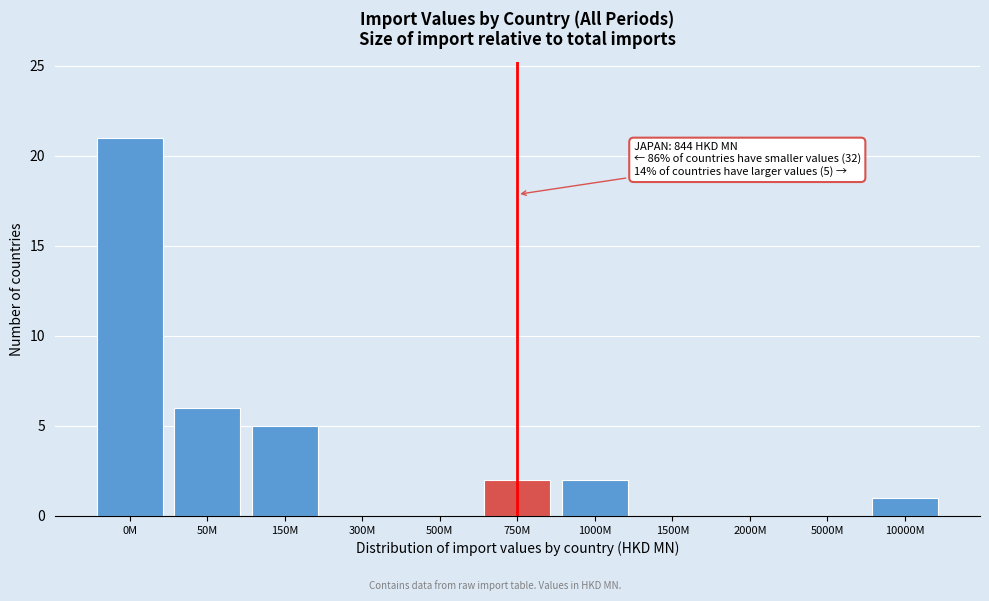

Reading left to right, what are all the values shown in this chart?

0M=21	50M=6	150M=5	300M=0	500M=0	750M=2	1000M=2	1500M=0	2000M=0	5000M=0	10000M=1